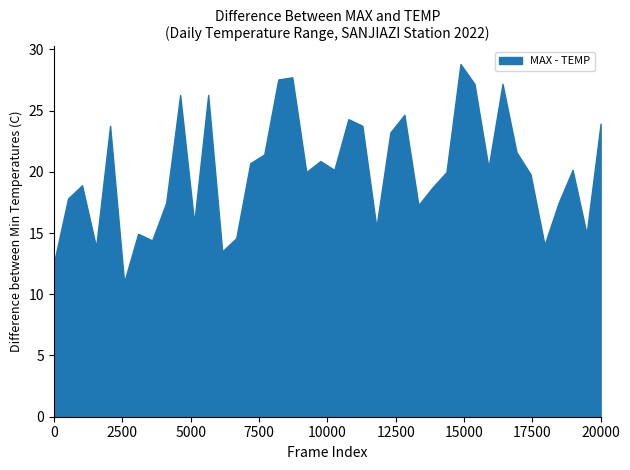

What is the smallest value displayed?

11.0